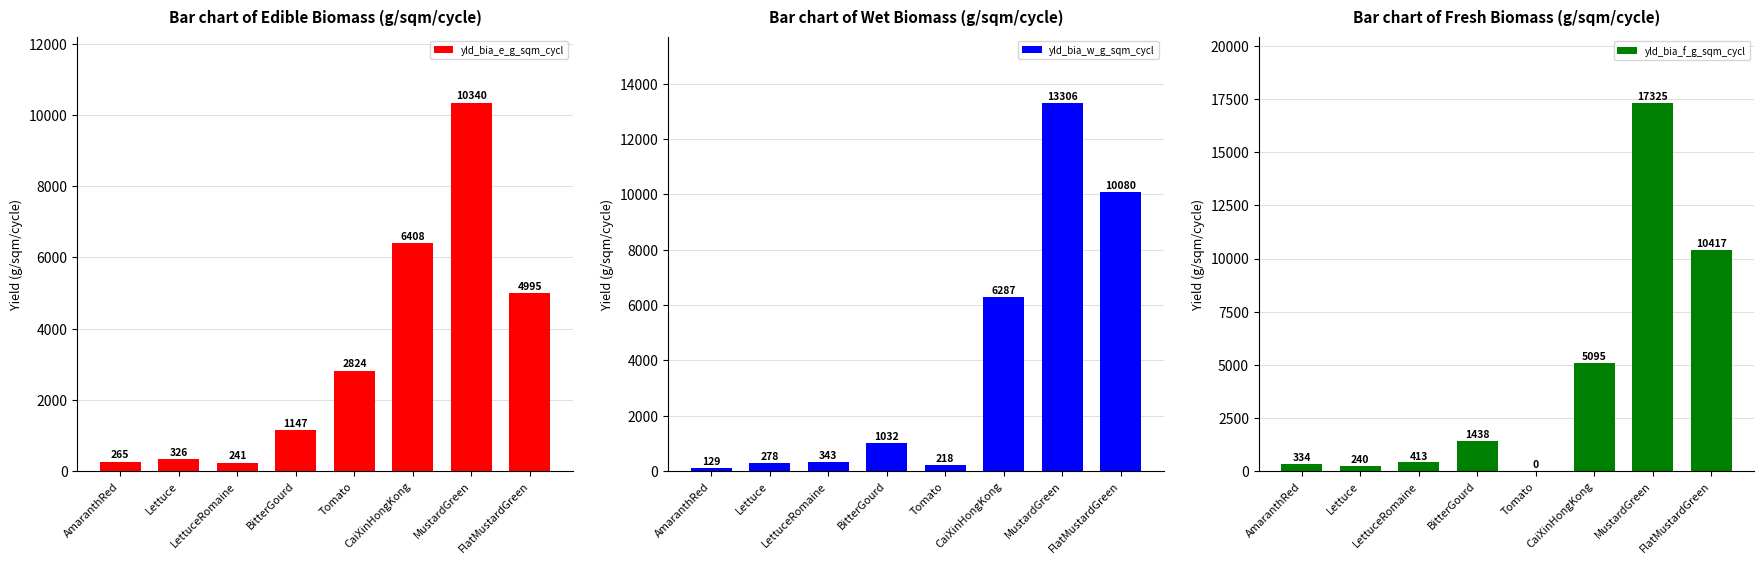

List the series in order of their overall mean, lowest first.

yld_bia_e_g_sqm_cycl, yld_bia_w_g_sqm_cycl, yld_bia_f_g_sqm_cycl